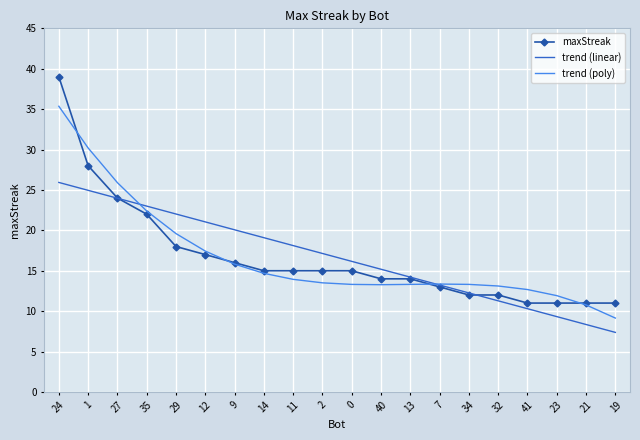

At which category is the sum across all series the highest?

24